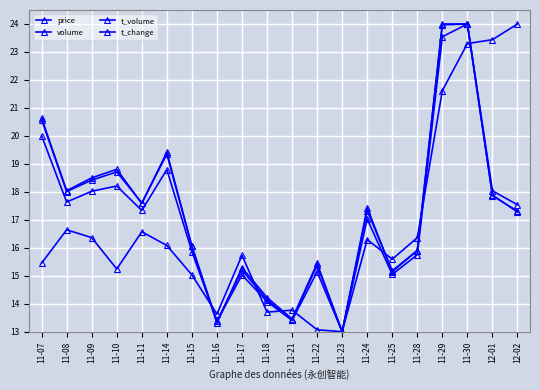

Is this an area chart (filled region under the line)?

No